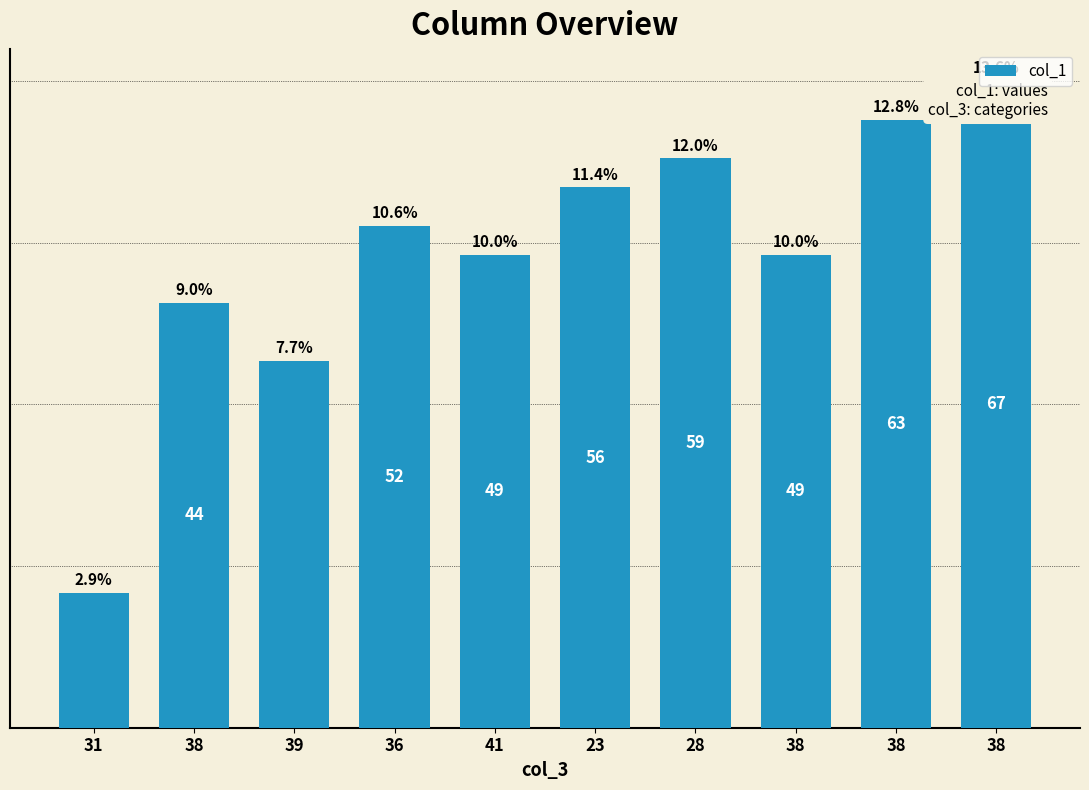

Reading left to right, transcribe all the data shown in this chart.

31=14	38=44	39=38	36=52	41=49	23=56	28=59	38=49	38=63	38=67